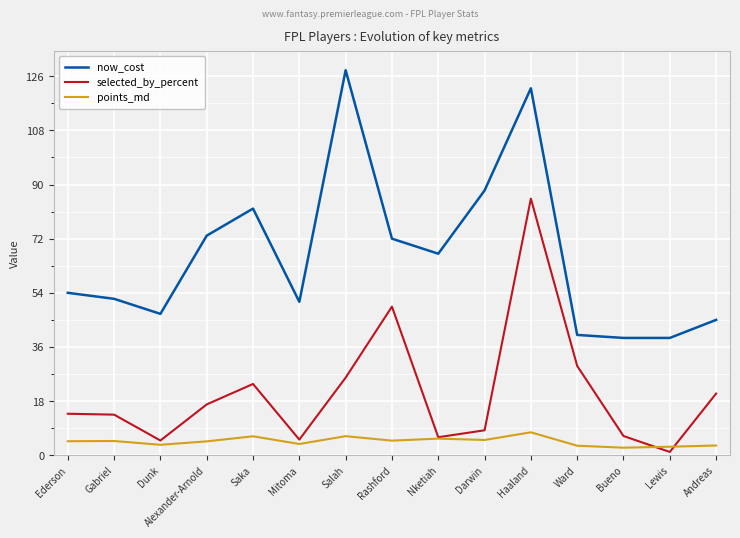

Rank the series at Ward from highest to lowest value.

now_cost, selected_by_percent, points_md